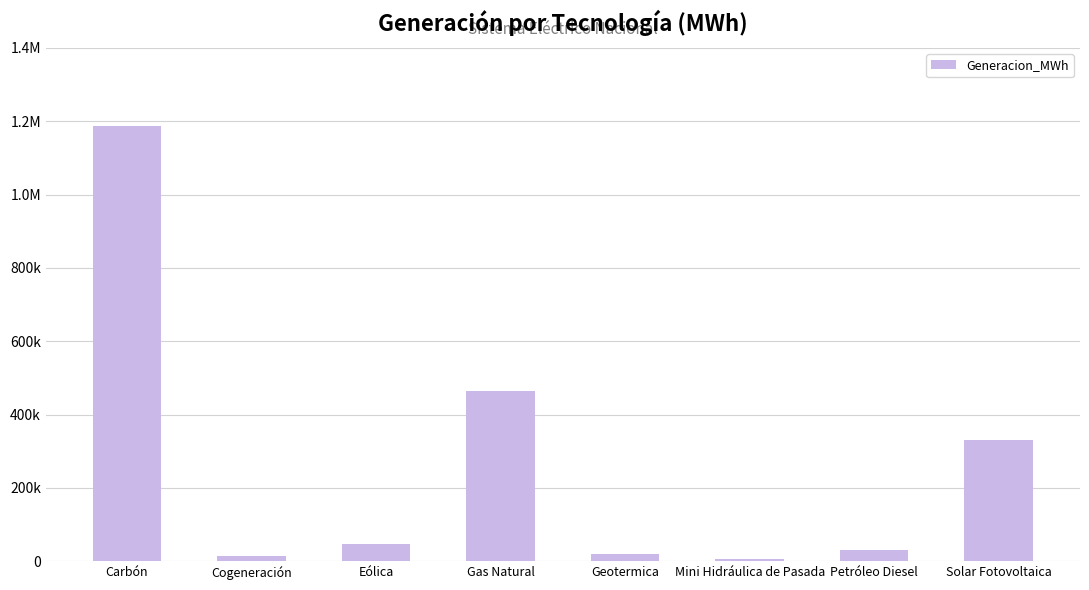

At which label is the value closest to 596844?

Gas Natural